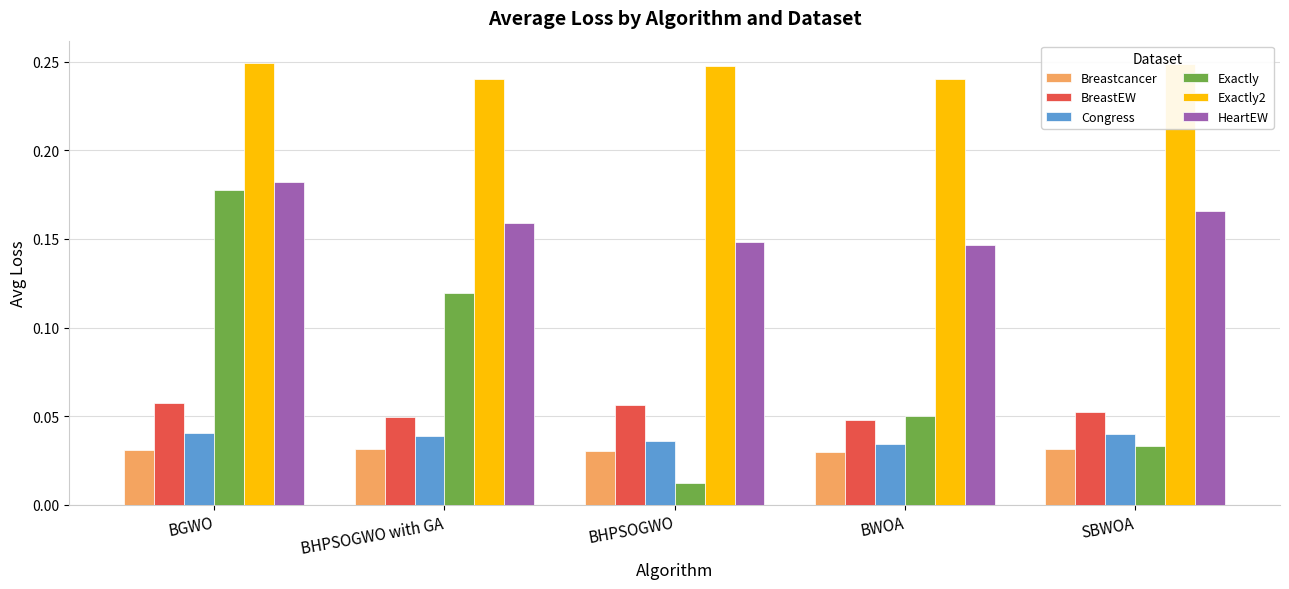

What is the sum of all Exactly values?

0.4